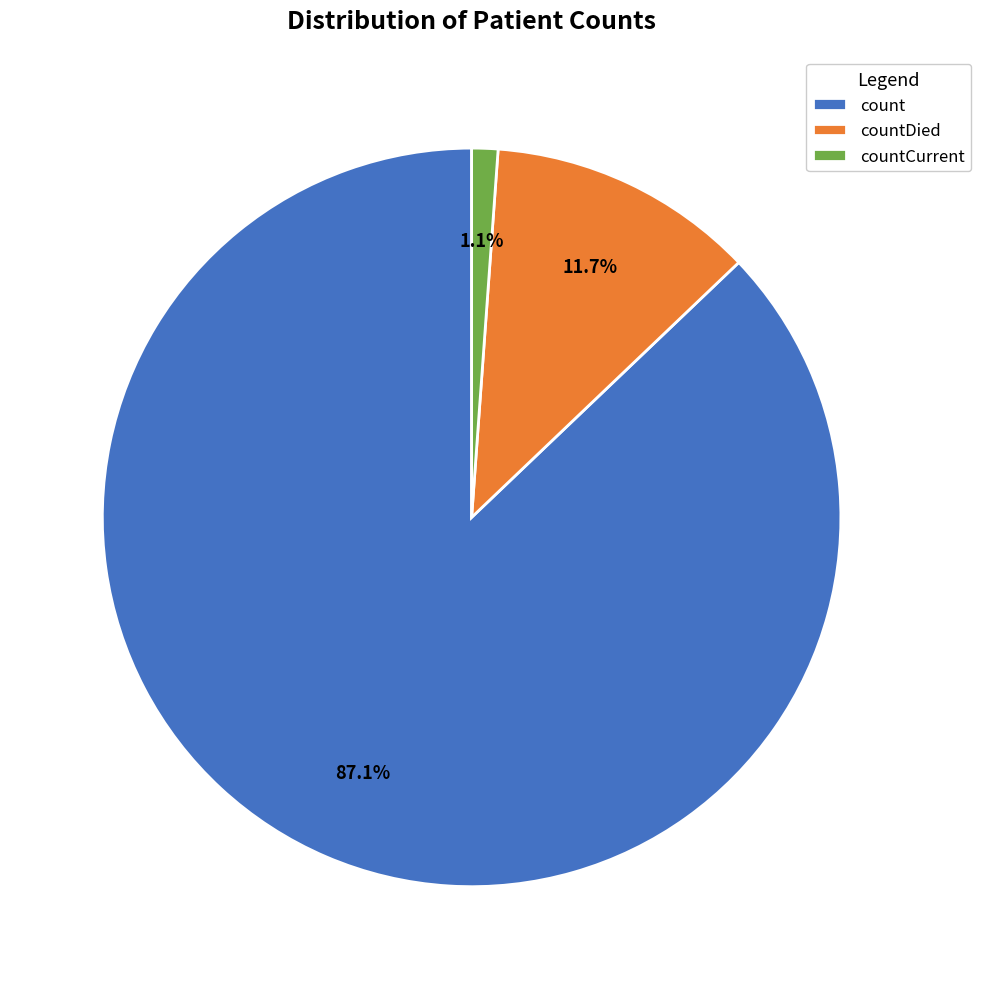

Which category accounts for the majority?

count